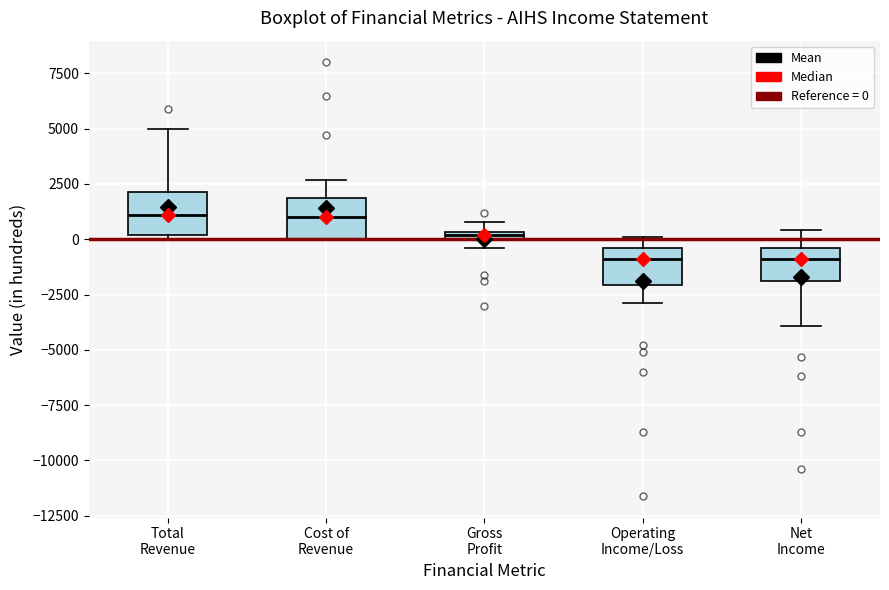

Where is the upper edge of the box for Total Revenue on the y-axis? The values are not printed on the chart, so give them approximately, as read against the axis.

2000